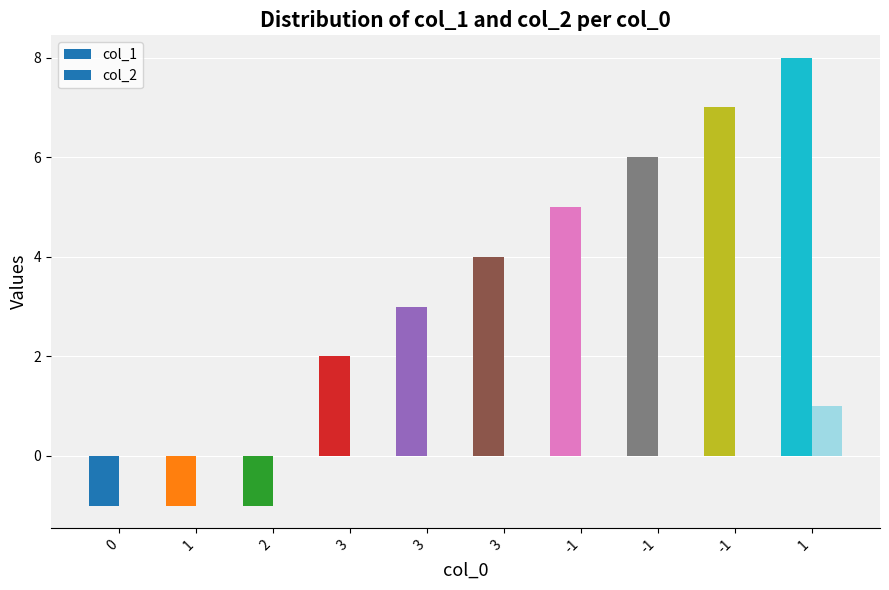

What is the label of the 3rd bar from the left?

2